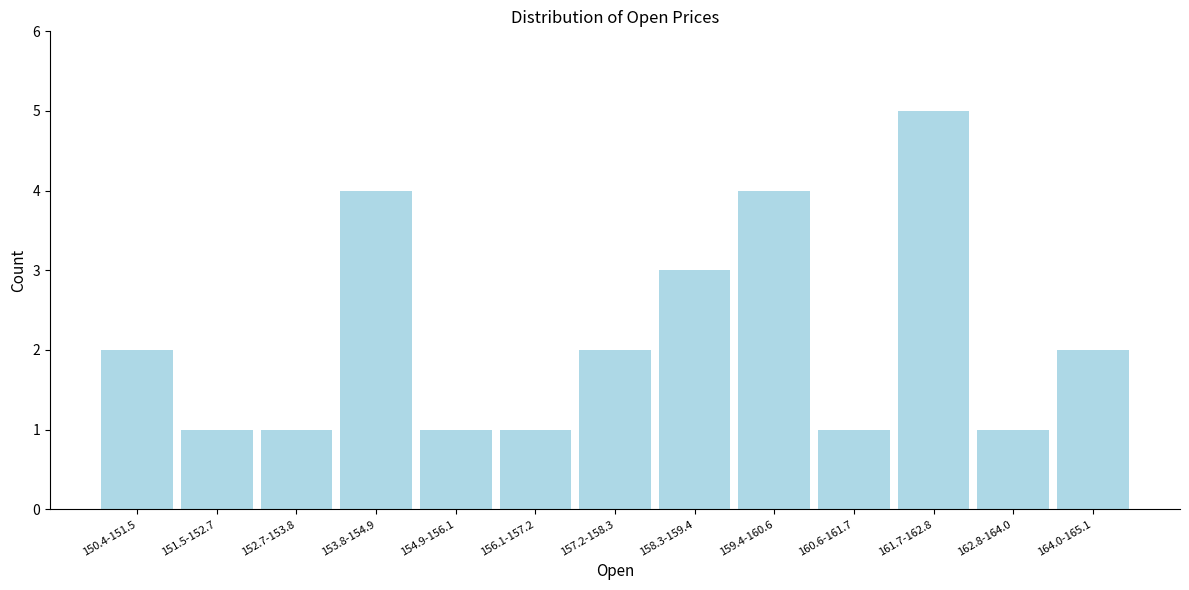

Reading left to right, list all the values displayed in this chart.

150.4-151.5=2	151.5-152.7=1	152.7-153.8=1	153.8-154.9=4	154.9-156.1=1	156.1-157.2=1	157.2-158.3=2	158.3-159.4=3	159.4-160.6=4	160.6-161.7=1	161.7-162.8=5	162.8-164.0=1	164.0-165.1=2